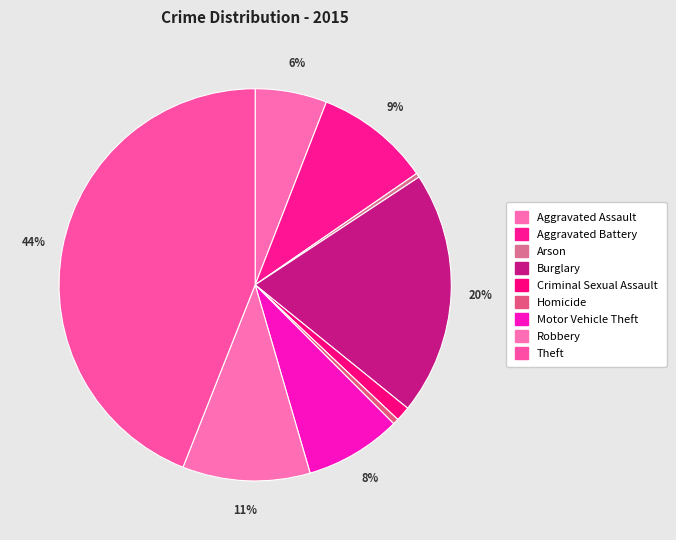

Rank the categories by value from lowest to highest.

Arson, Homicide, Criminal Sexual Assault, Aggravated Assault, Motor Vehicle Theft, Aggravated Battery, Robbery, Burglary, Theft